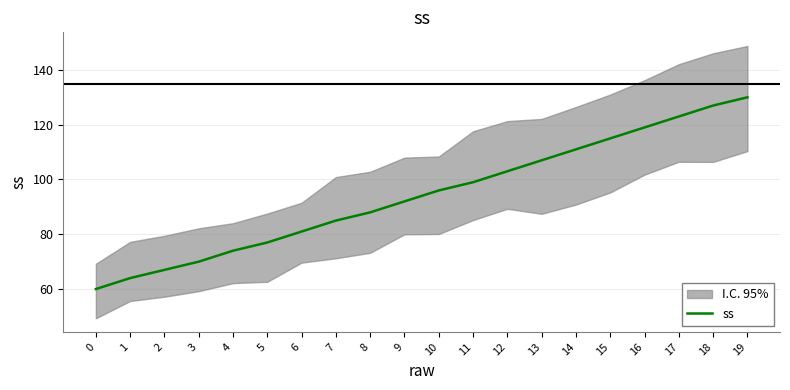

Rank the categories by value from lowest to highest.

0, 1, 2, 3, 4, 5, 6, 7, 8, 9, 10, 11, 12, 13, 14, 15, 16, 17, 18, 19